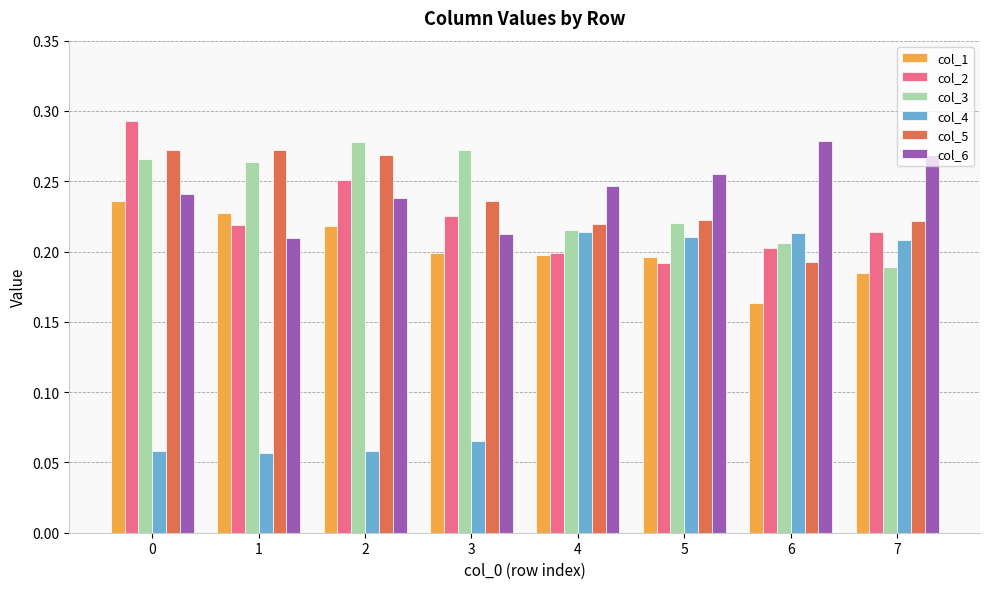

How many data points does each series have?

8